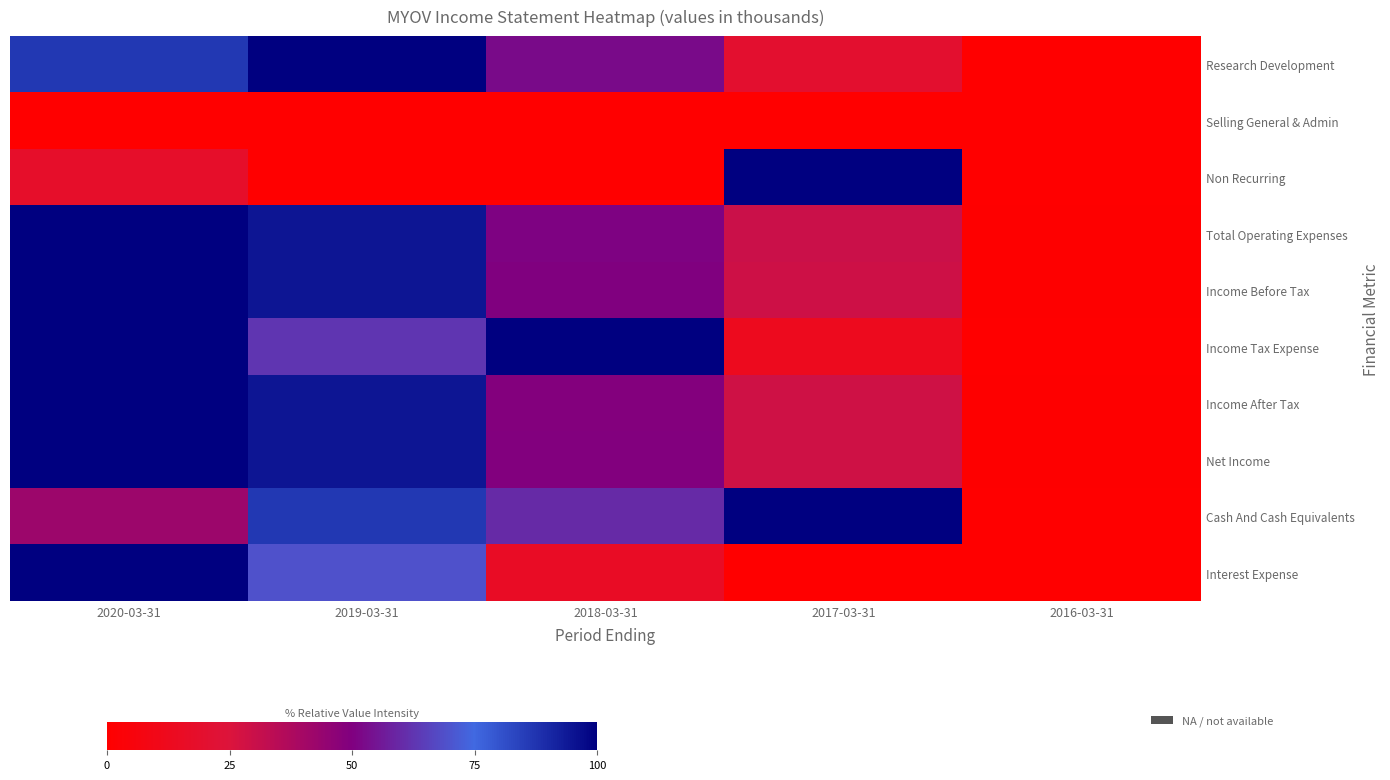

Between 2018-03-31 and 2020-03-31, which is larger?

2020-03-31